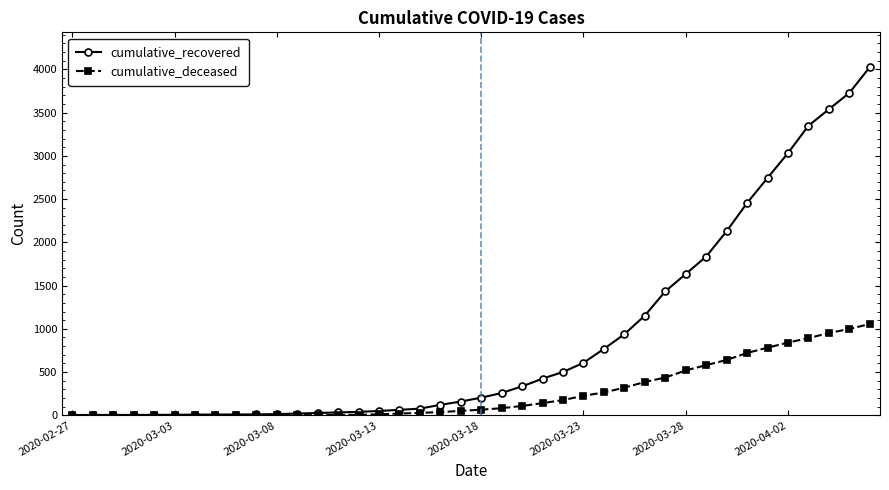

What is the maximum value for cumulative_deceased?

1056